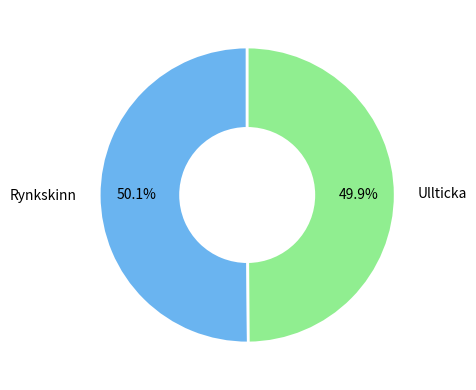

Does any single category account for the majority?

Yes